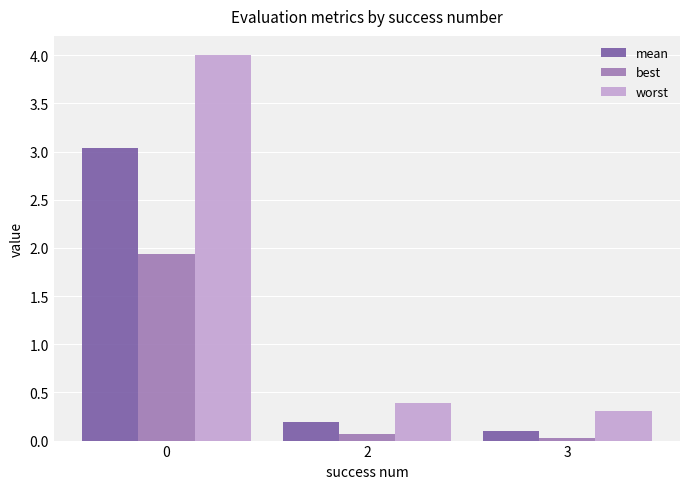

Is the value of worst at 3 greater than the value of mean at 0?

No